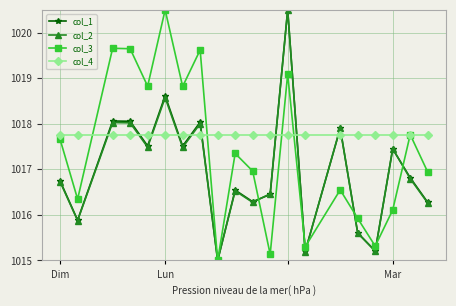

What is the minimum value shown in the chart?

1015.0